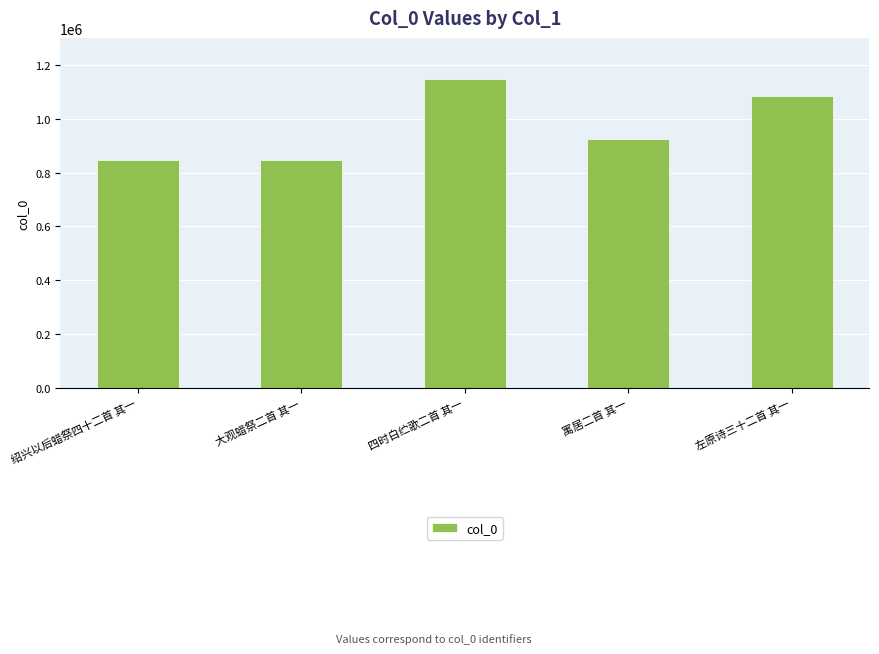

What is the smallest value displayed?

847166